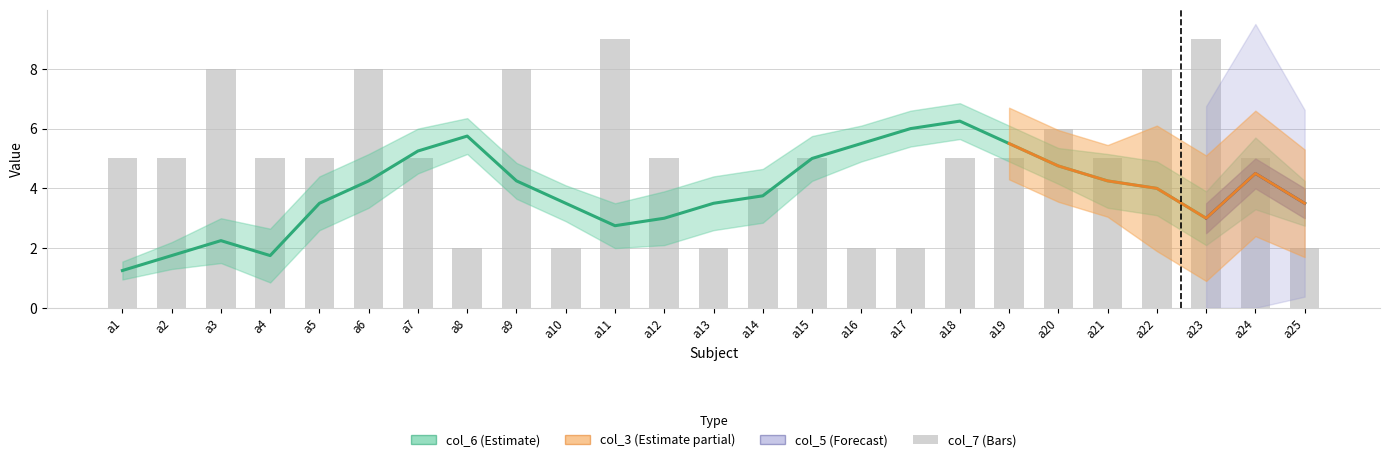

What is the approximate value at a15?

5